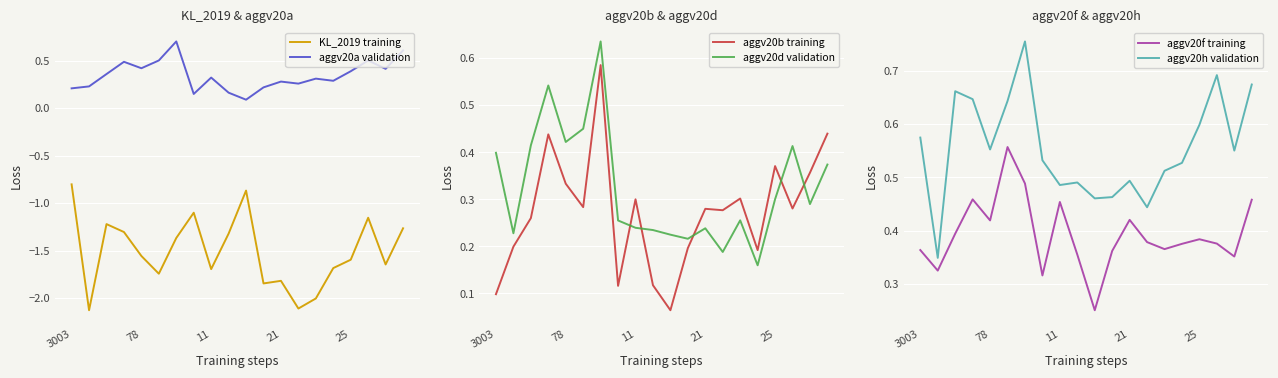

What is the minimum value for KL_2019 training?

-2.1